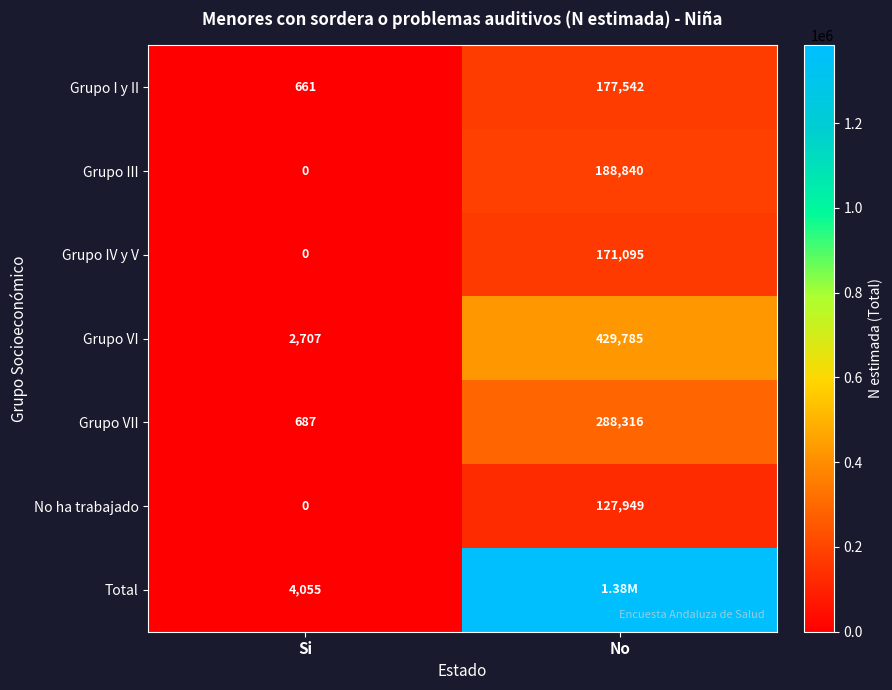

What is the sum of the Grupo VII values at Si and No?

289003